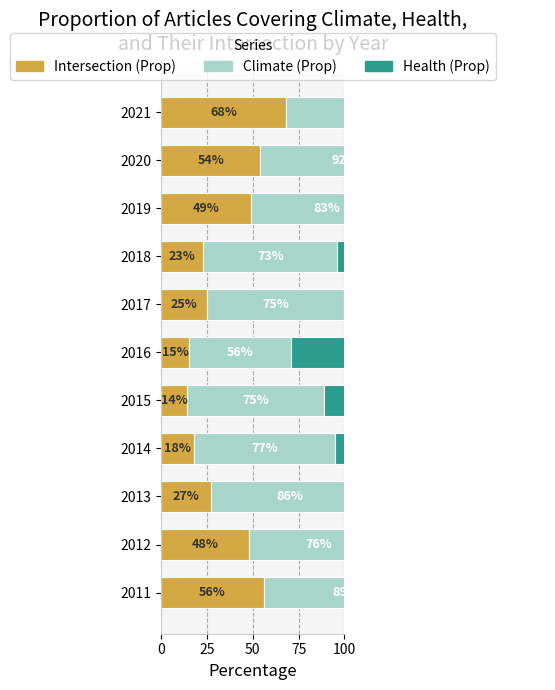

What position from the left is 5?

6